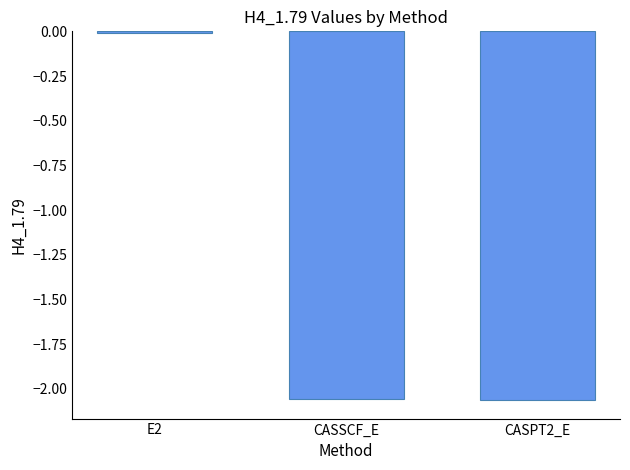

Are the bars horizontal?

No